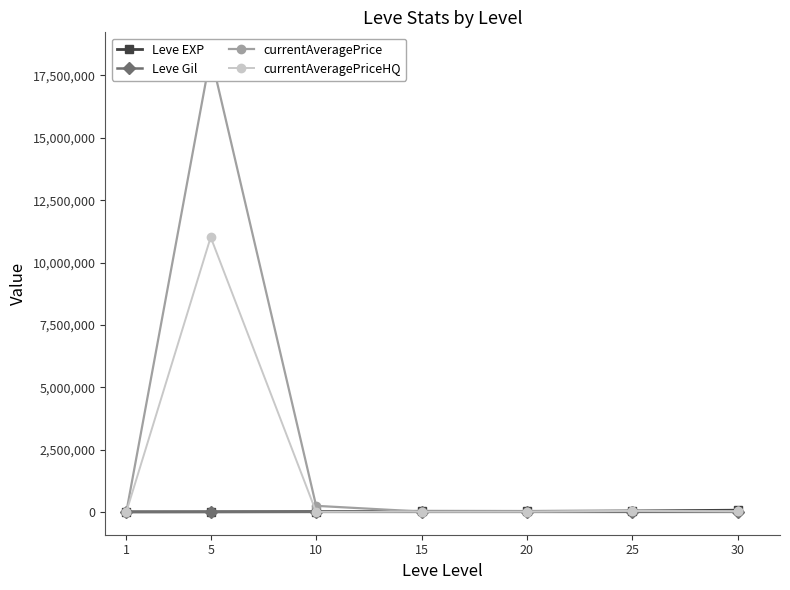

True or false: Leve EXP has more than 1 interior local peaks.

False